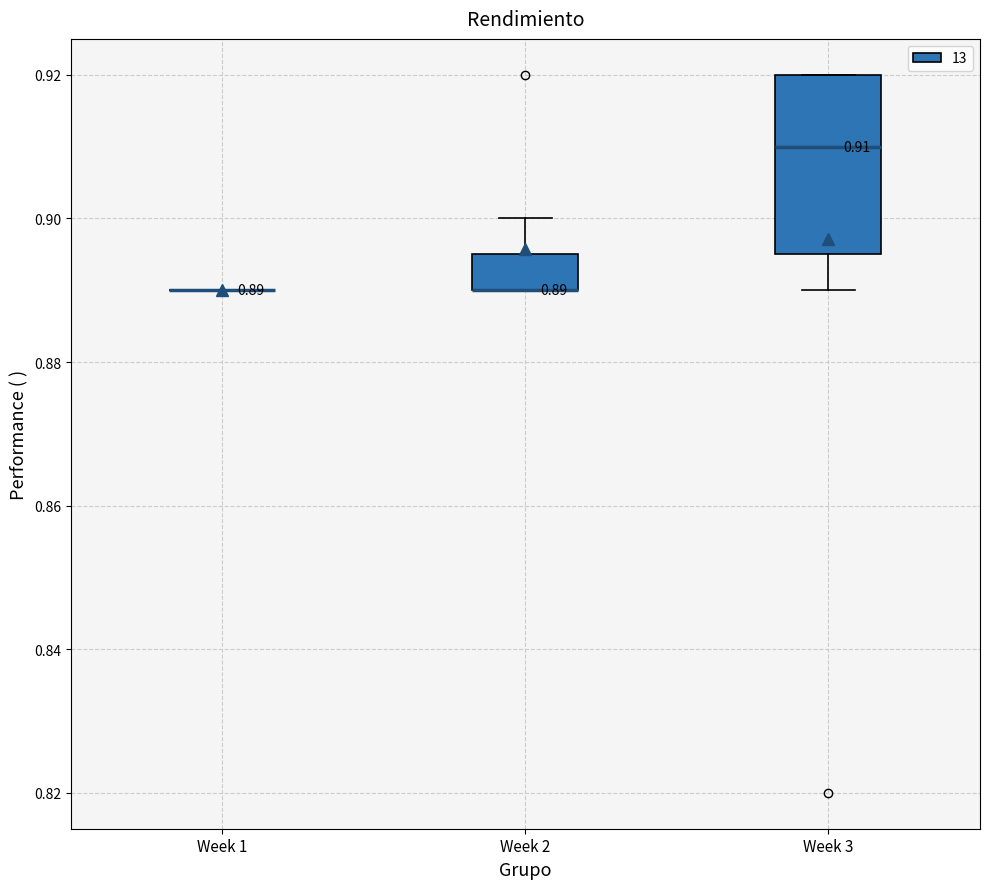

Which box is the tallest, from its lower edge to its upper edge?

Week 3